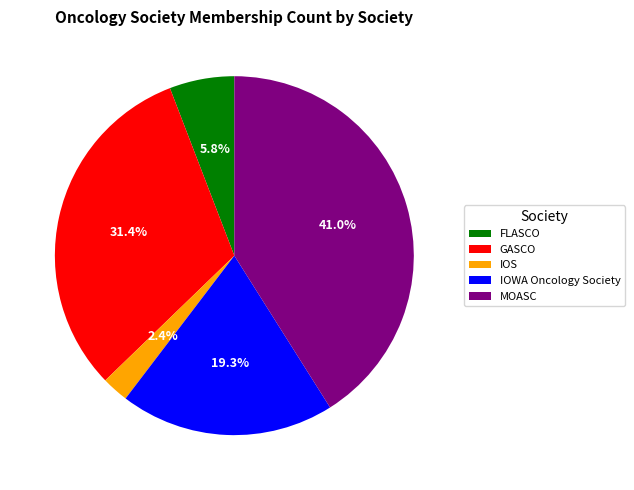

To the nearest percent, what is the difference between the GASCO and IOWA Oncology Society slice percentages?

12%